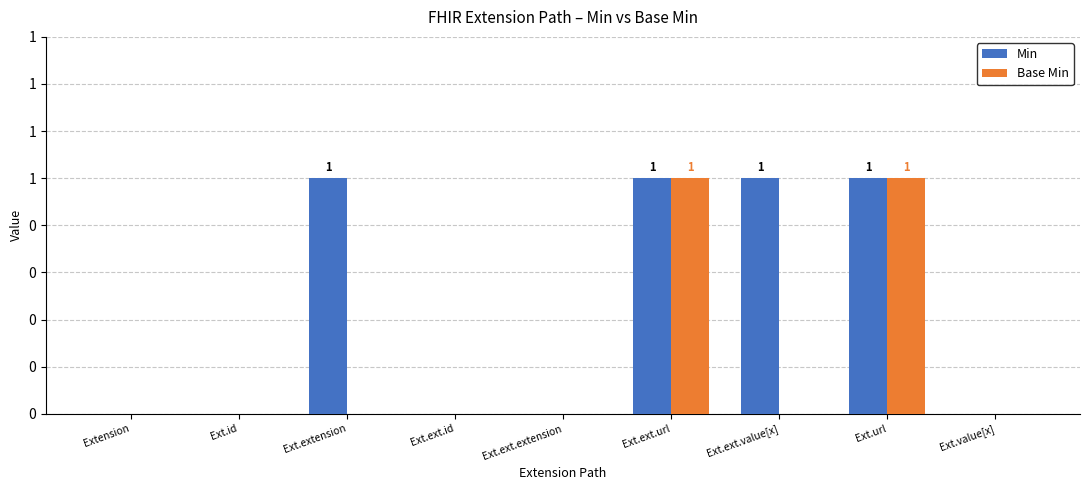

True or false: Min has a value of 0 at Ext.url.

False